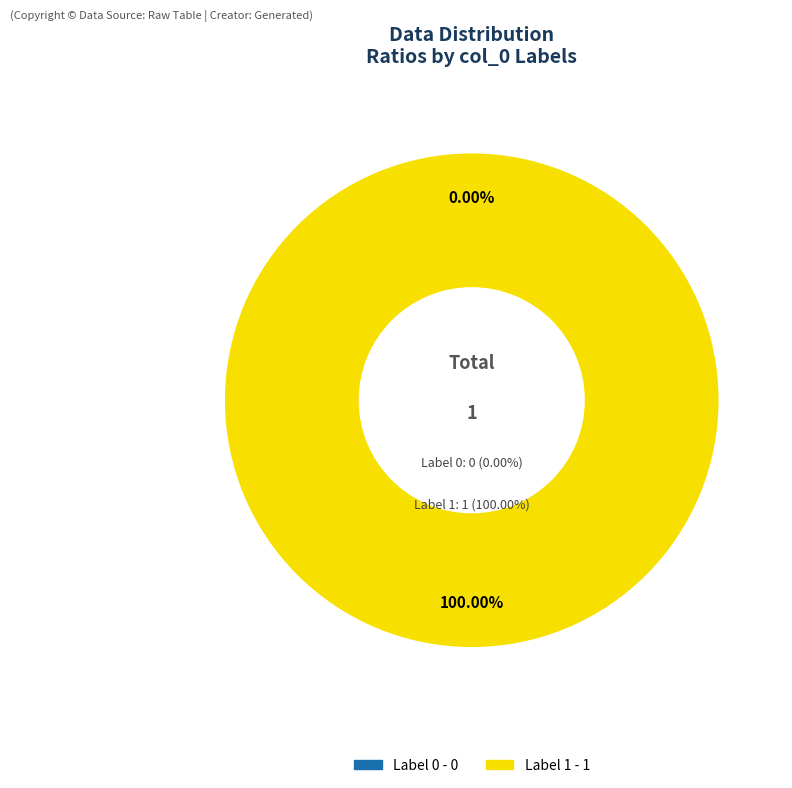

Is 0 the majority of the pie?

No